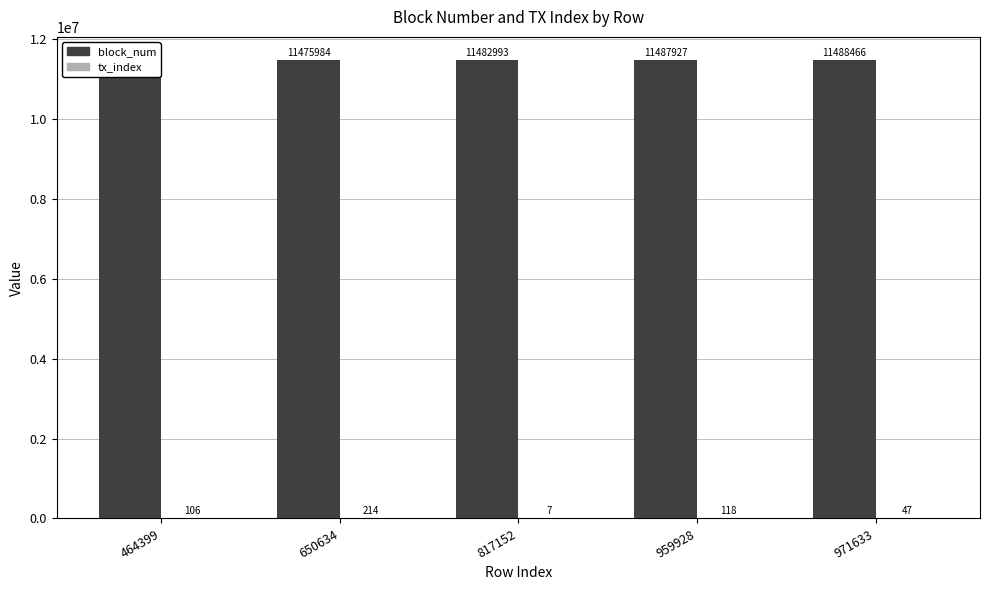

The value of tx_index at 650634 is 90. True or false?

False